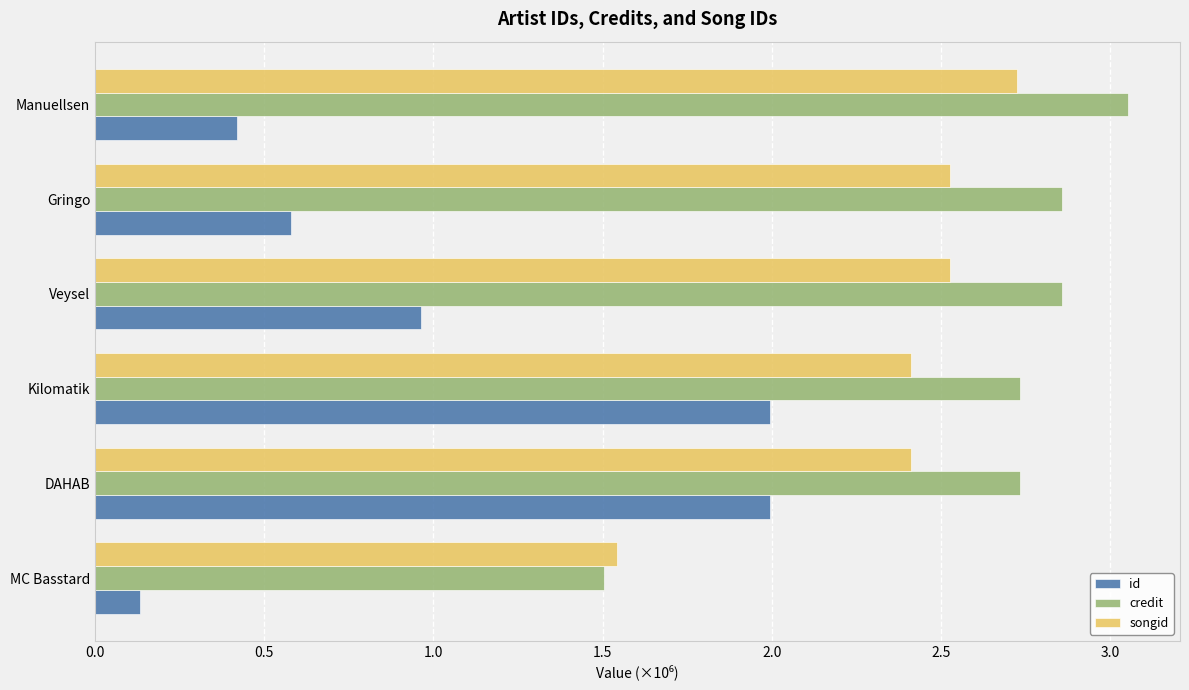

How many data points does each series have?

6